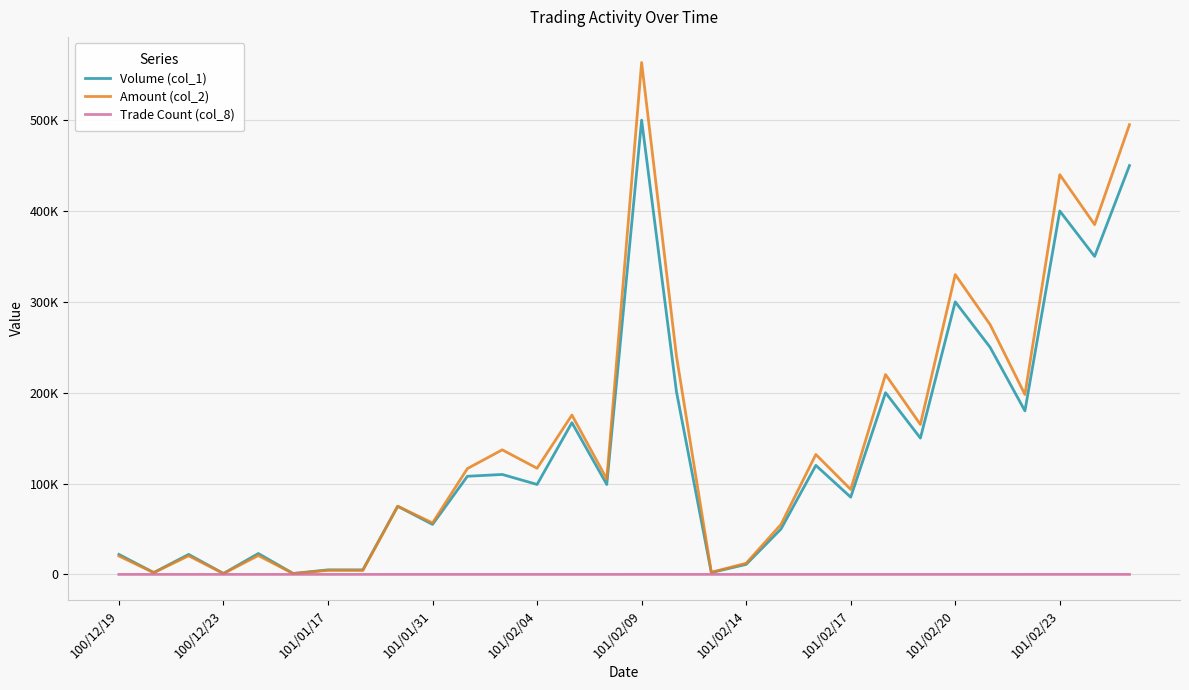

Where does the Amount (col_2) series first go above 116460?

11